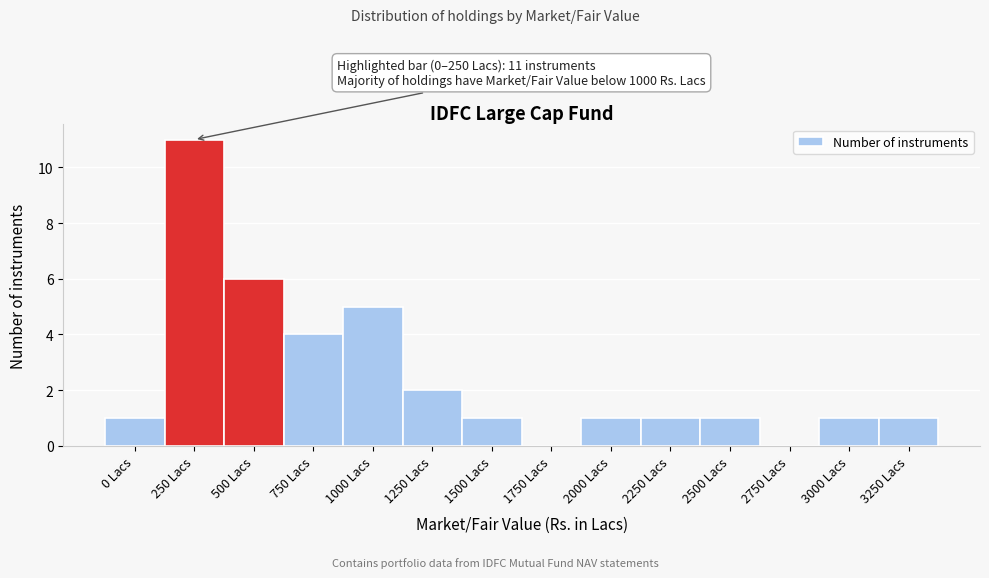

Reading left to right, extract all data points from this chart.

0 Lacs=1	250 Lacs=11	500 Lacs=6	750 Lacs=4	1000 Lacs=5	1250 Lacs=2	1500 Lacs=1	1750 Lacs=0	2000 Lacs=1	2250 Lacs=1	2500 Lacs=1	2750 Lacs=0	3000 Lacs=1	3250 Lacs=1